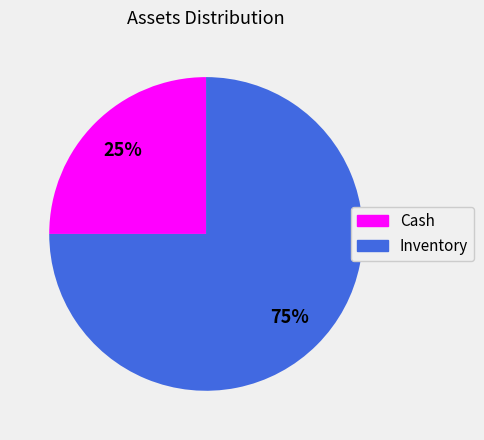

Does Inventory represent more than half of the total?

Yes